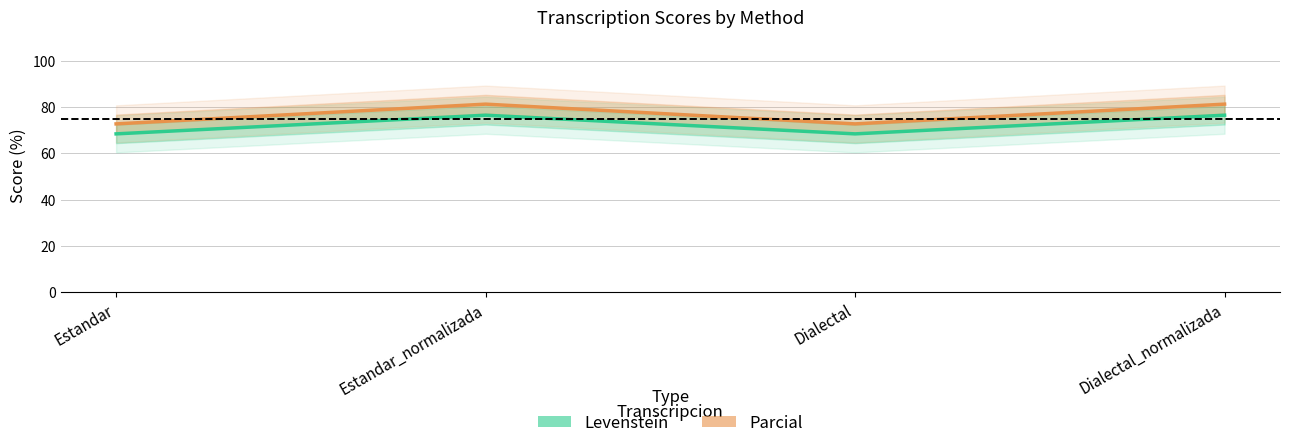

True or false: Levenstein and Parcial intersect in this chart.

False